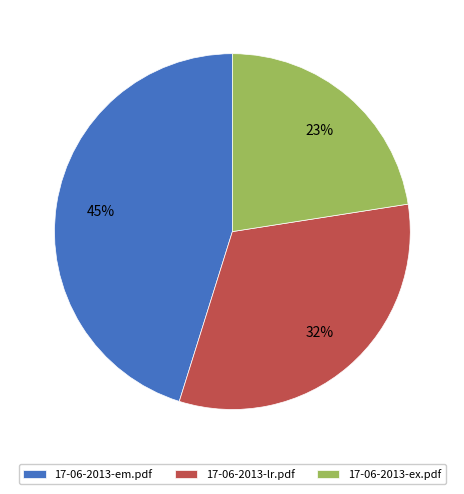

Is it true that 17-06-2013-lr.pdf is 38% of the pie?

False